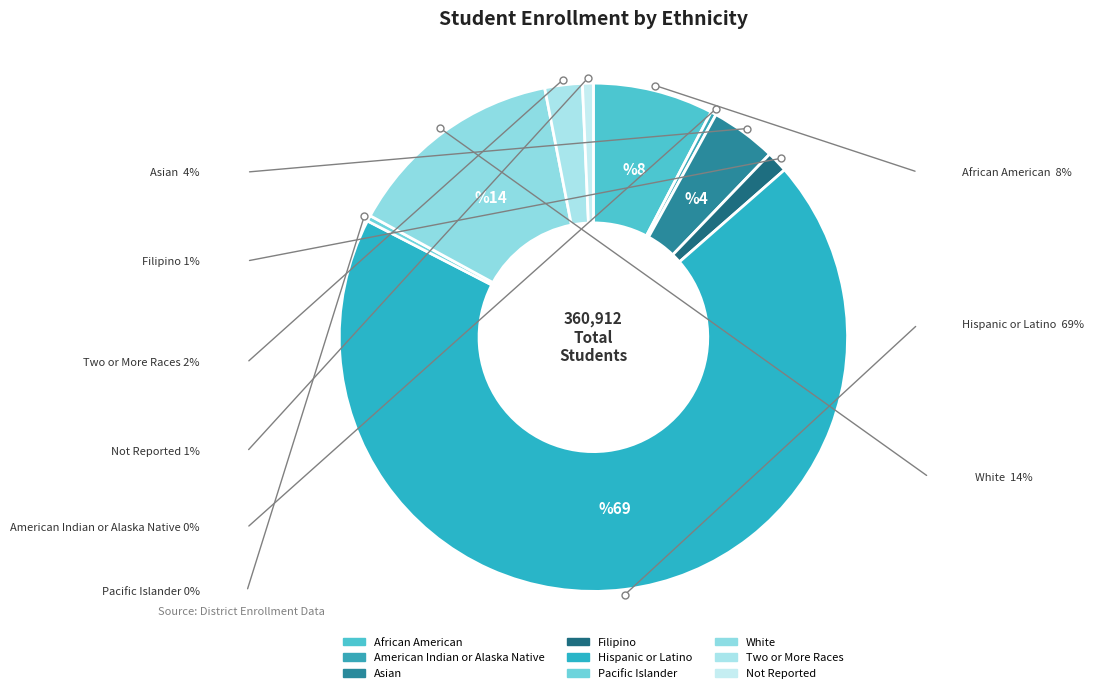

Combined, do Asian and Not Reported account for over 50%?

No